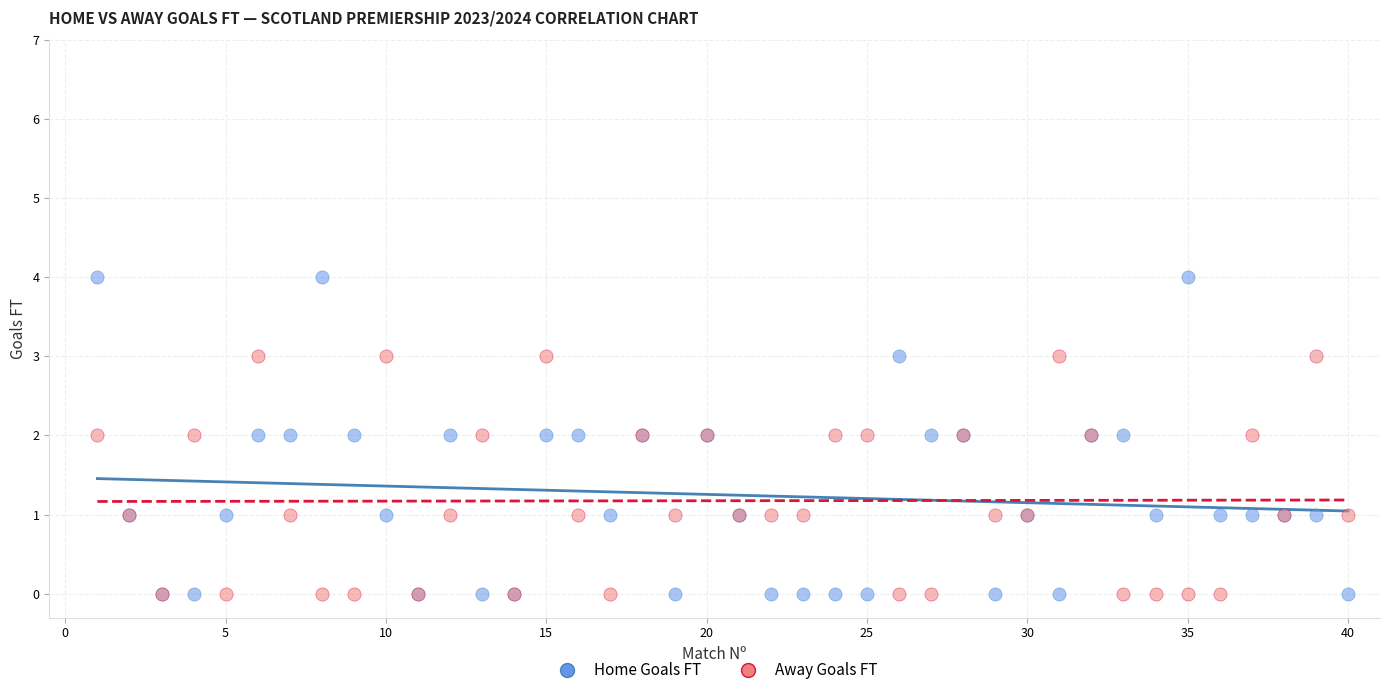

What are all the series names shown in the legend?

Home Goals FT, Away Goals FT